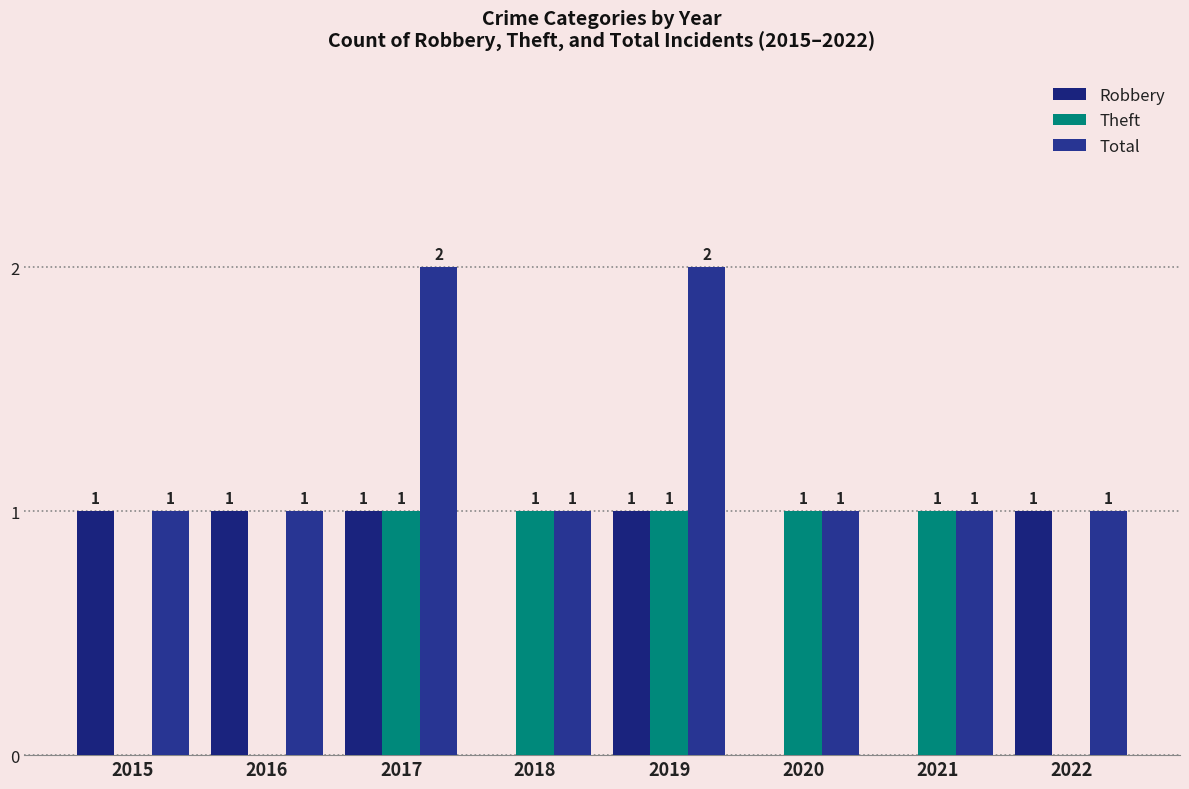

How many categories are shown in the chart?

8